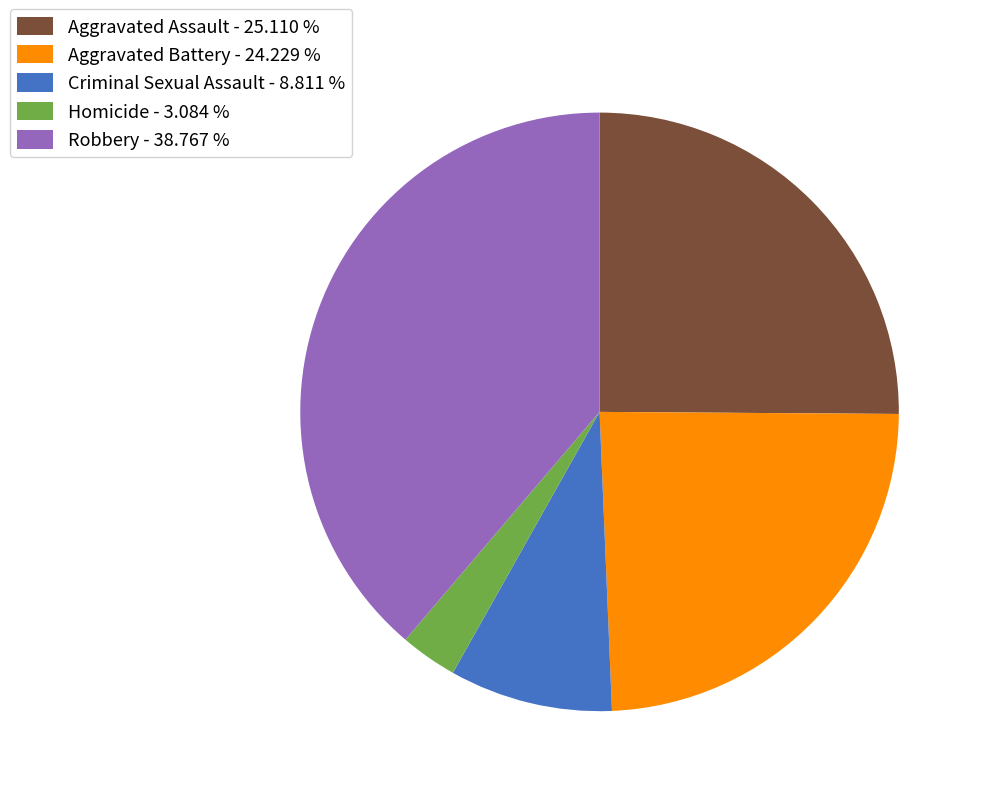

Is Robbery the majority of the pie?

No